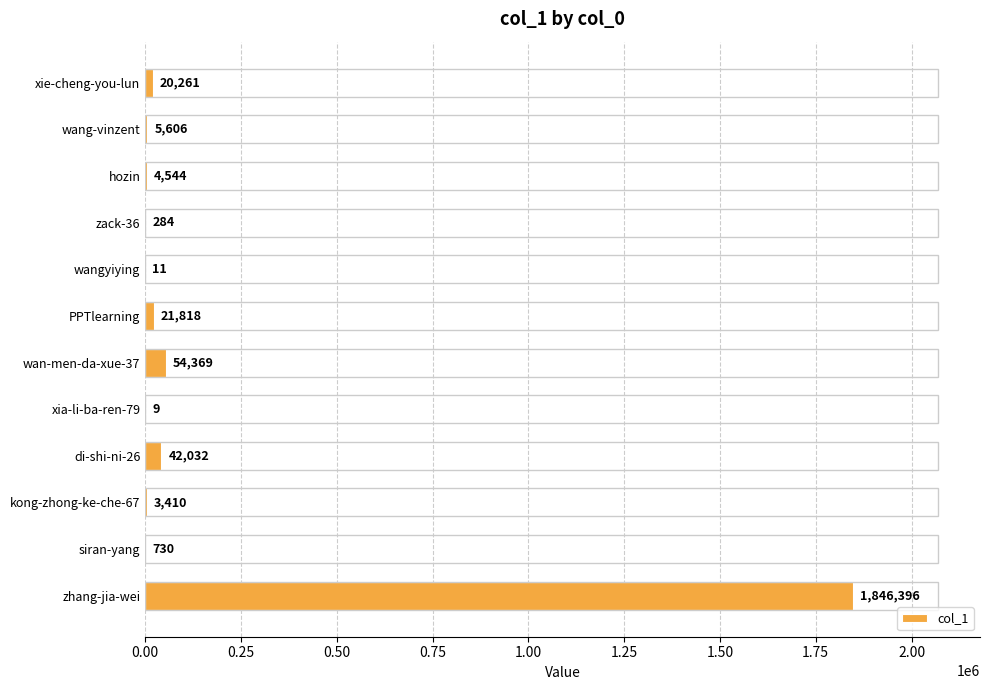

What is the sum of all values?

1999470